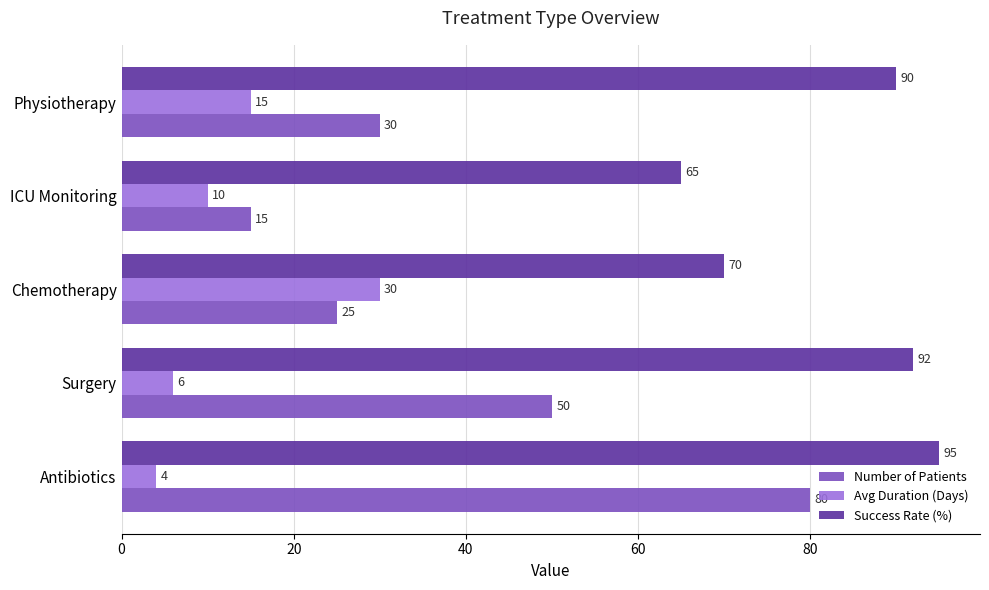

Rank the series by their average value, from lowest to highest.

Avg Duration (Days), Number of Patients, Success Rate (%)